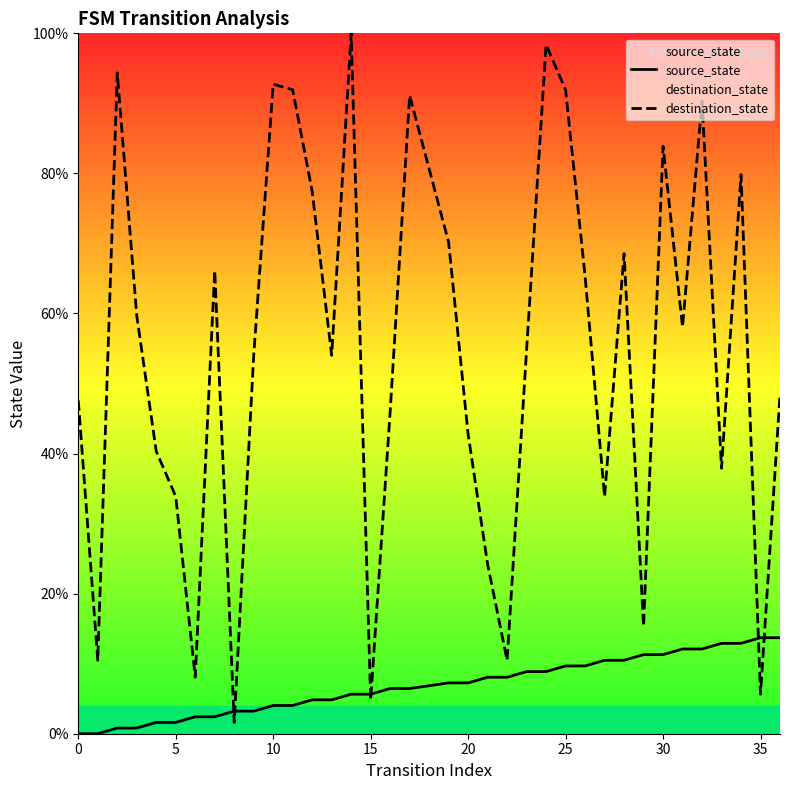

In destination_state, how many points are higher than both neighbors (excluding endpoints)?

10